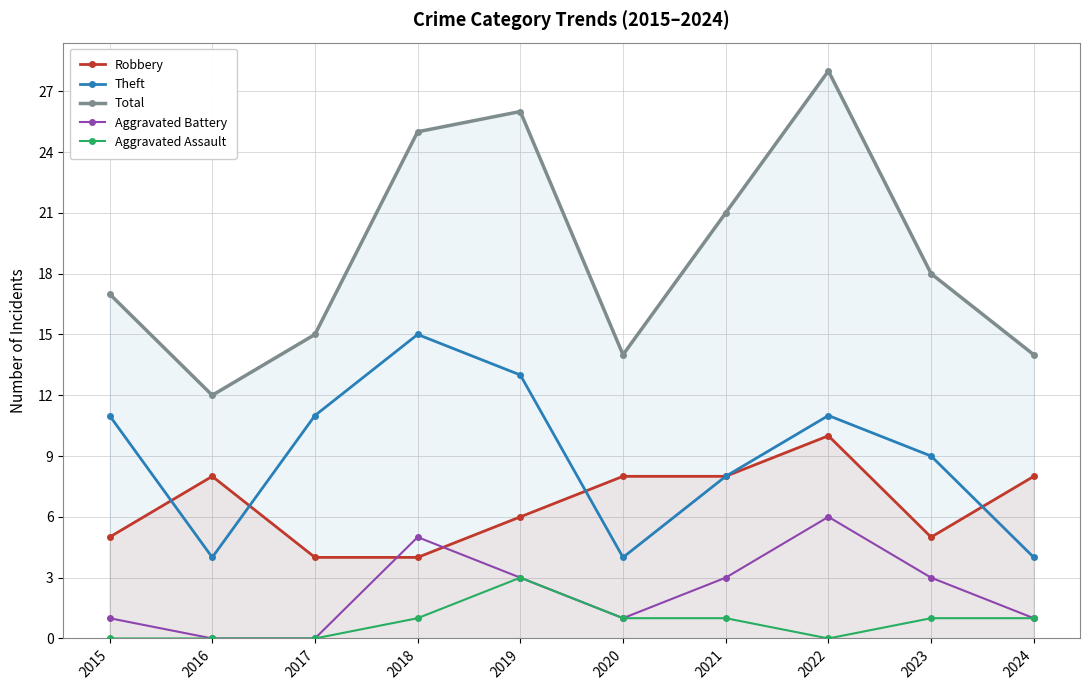

List the series in order of their peak value, lowest first.

Aggravated Assault, Aggravated Battery, Robbery, Theft, Total